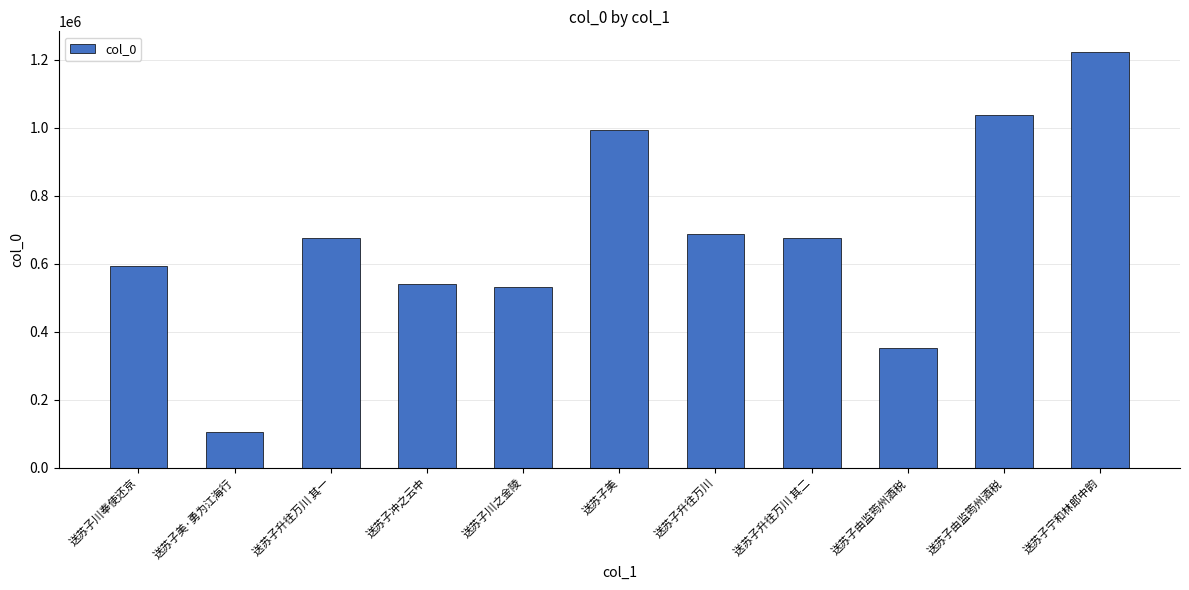

Read the value at 送苏子冲之云中.

542310